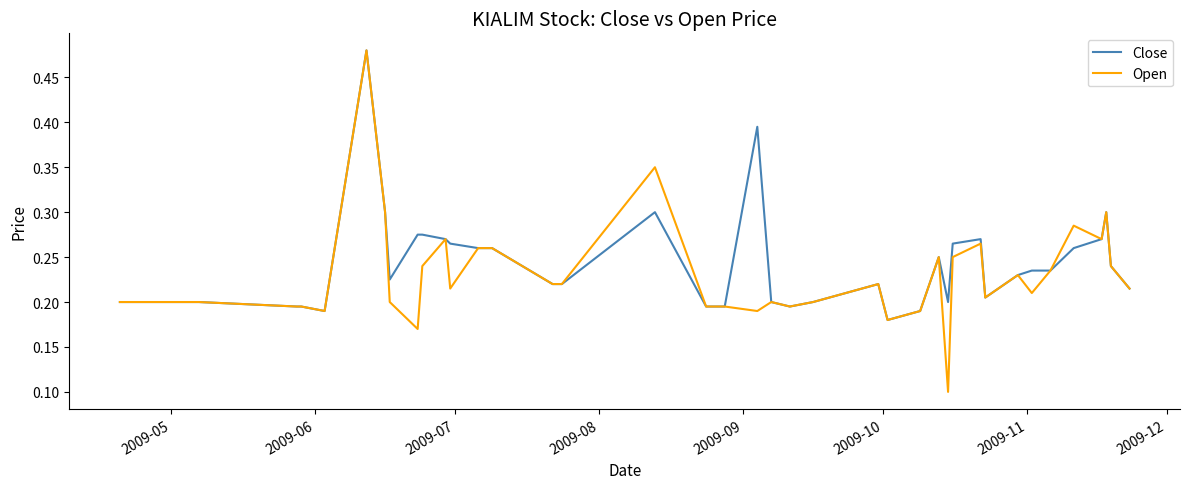

How many lines are shown in the chart?

2